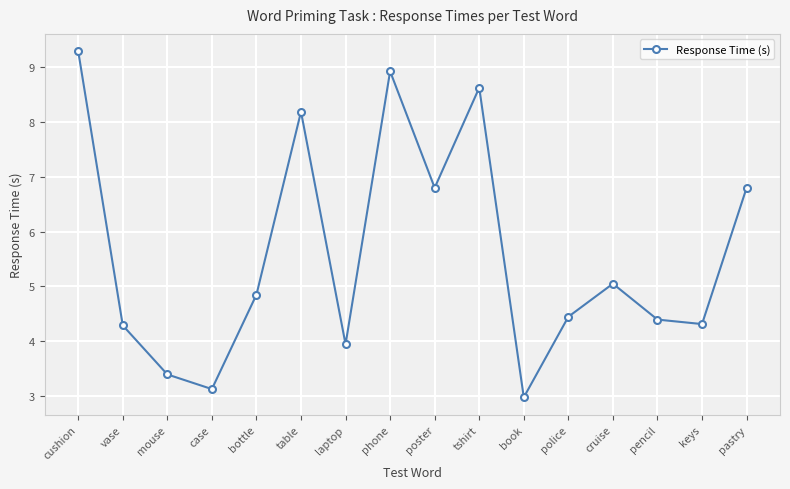

What is the average value?

5.6